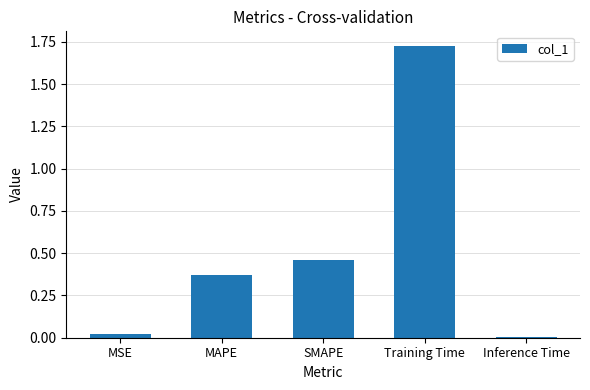

List the labels in order of value, largest first.

Training Time, SMAPE, MAPE, MSE, Inference Time